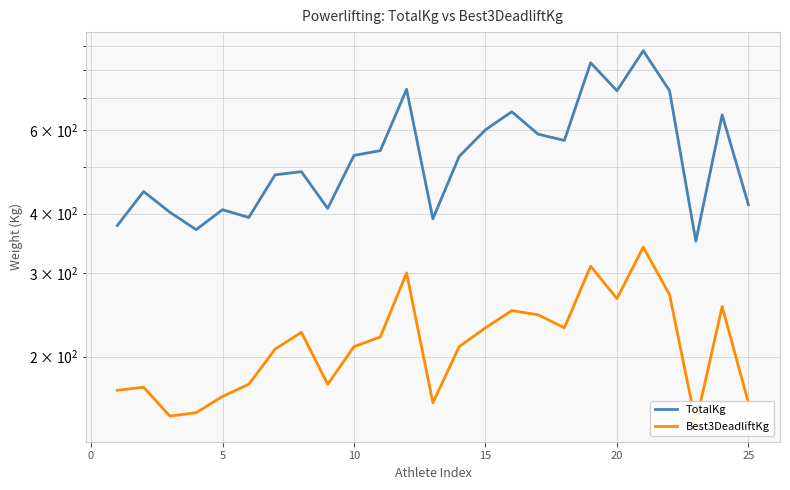

What is the maximum value for TotalKg?

880.0